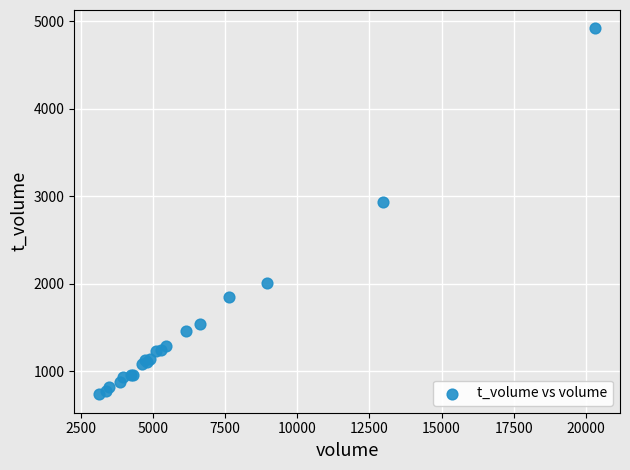

What Y value in the scatter plot is closest to 2828?

2933